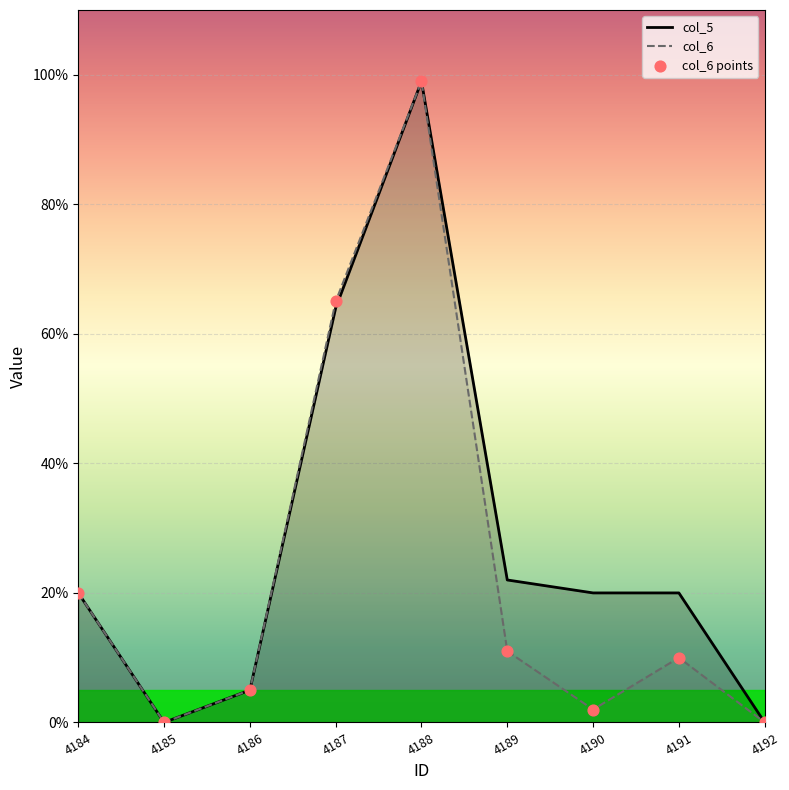

At which category is the sum across all series the highest?

4188